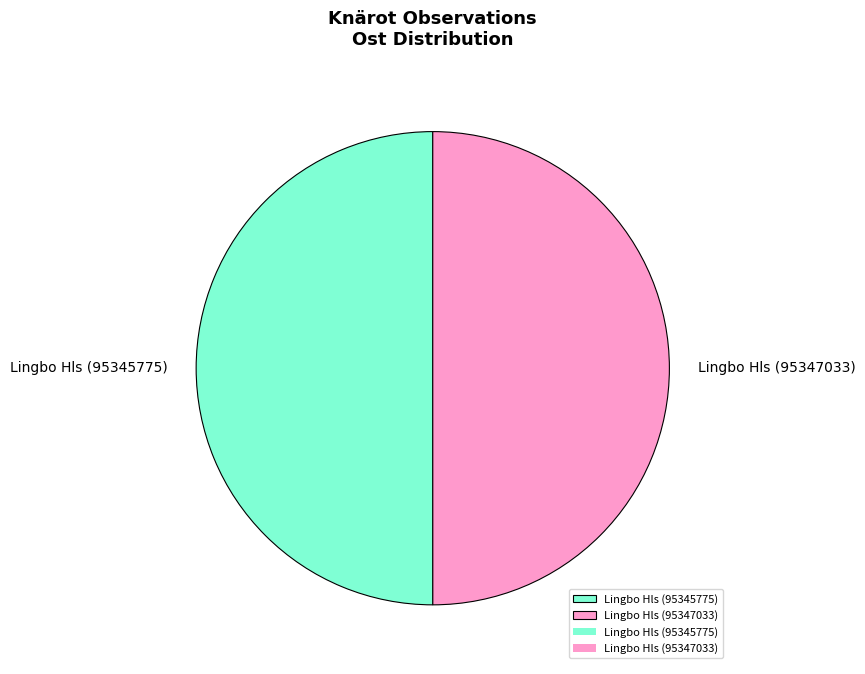

Is it true that Lingbo Hls (95347033) is 37% of the pie?

False